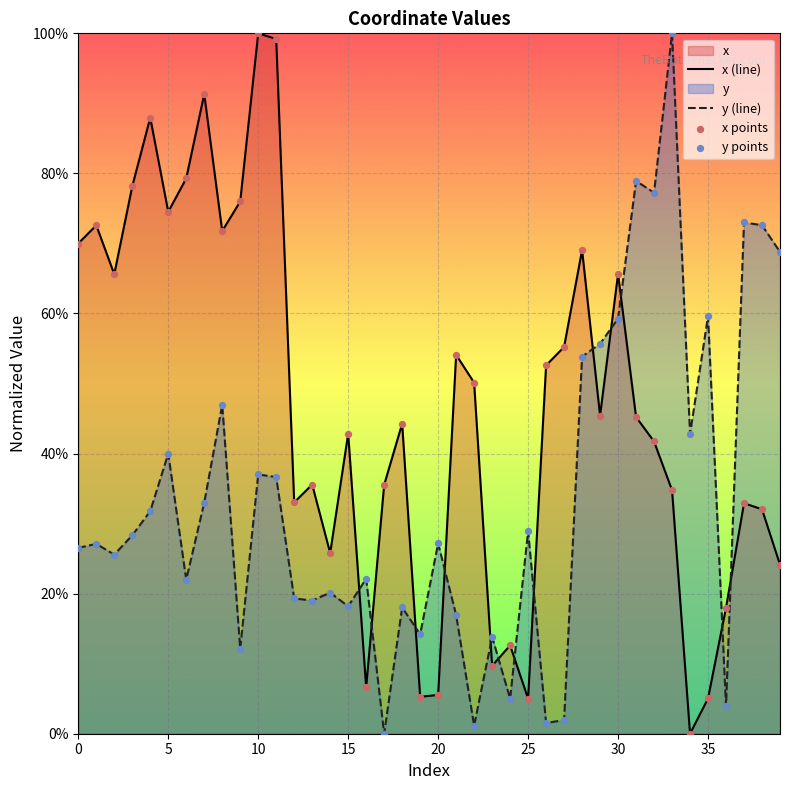

Which series has the largest total across all categories?

x (line)